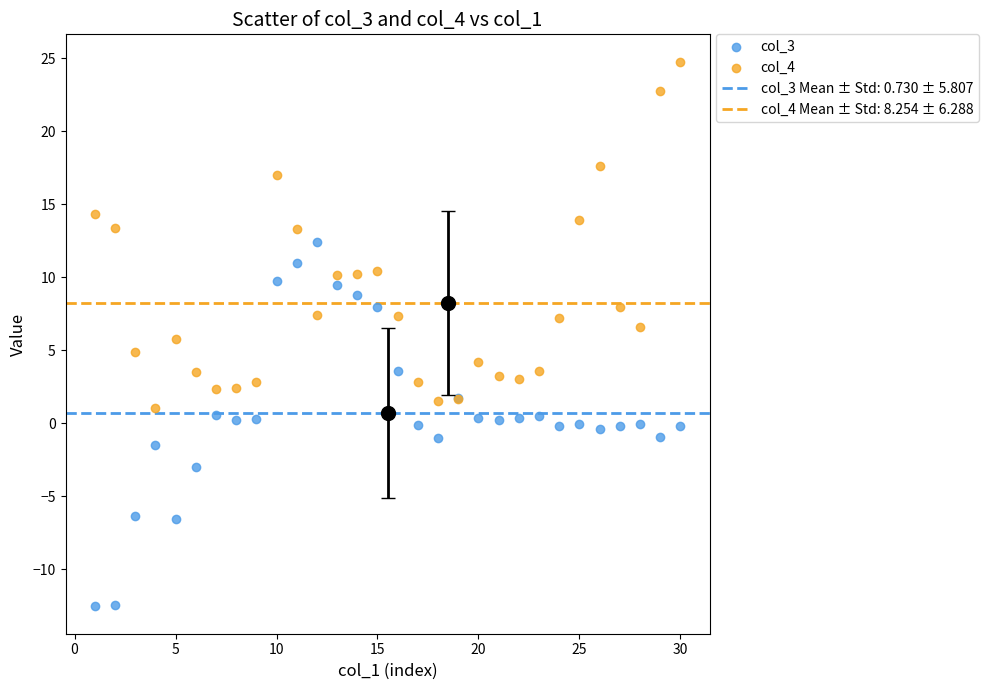

Which series contains the highest Y value?

col_4